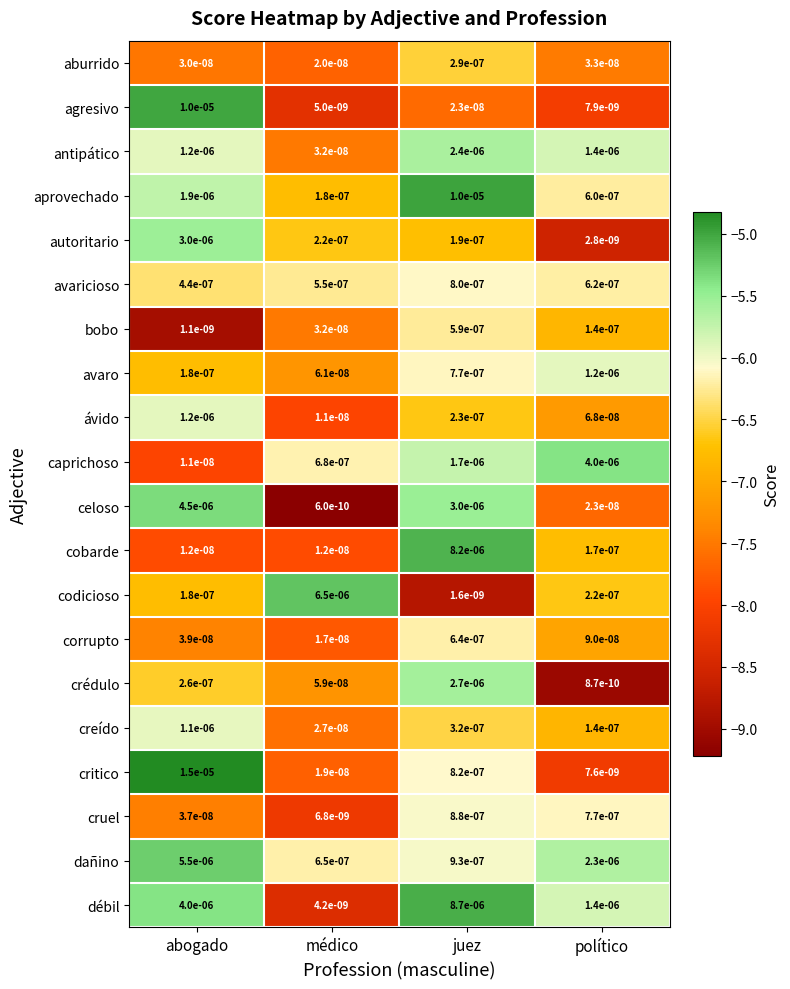

Rank the series at juez from lowest to highest value.

codicioso, agresivo, autoritario, ávido, aburrido, creído, bobo, corrupto, avaro, avaricioso, critico, cruel, dañino, caprichoso, antipático, crédulo, celoso, cobarde, débil, aprovechado